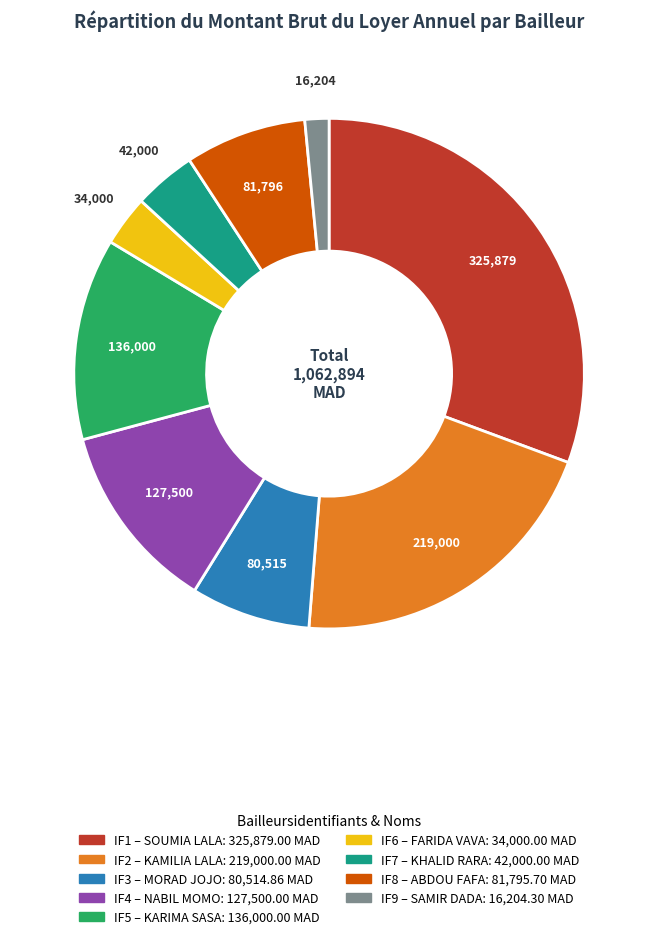

Do IF2 and IF5 together represent more than half of the pie?

No